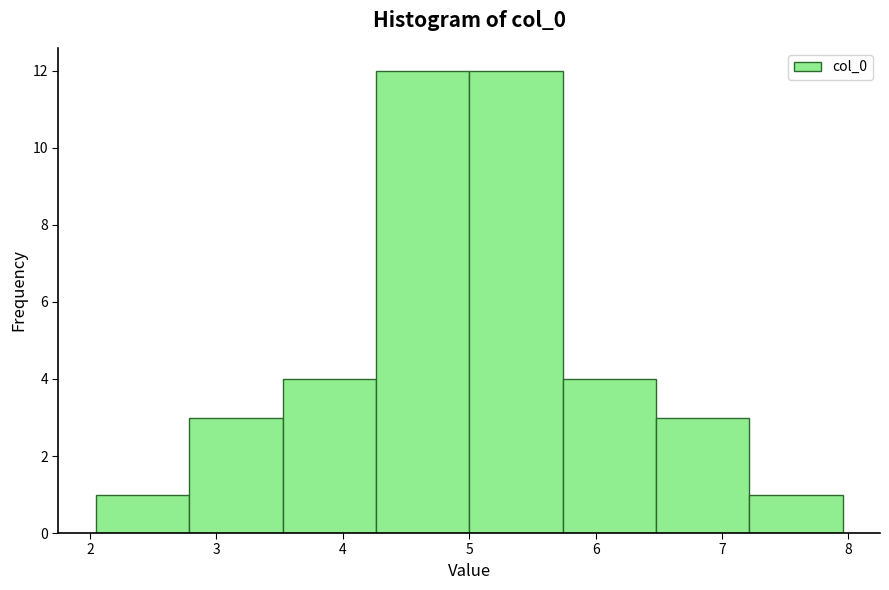

Reading left to right, transcribe this chart: for each bar, give the range it covers on the x-axis and its height. Neither the bar edges nor the heights are printed on the chart, so give them approximately, as read against the axes.

2.0 to 2.8: 1
2.8 to 3.5: 3
3.5 to 4.3: 4
4.3 to 5.0: 12
5.0 to 5.7: 12
5.7 to 6.5: 4
6.5 to 7.2: 3
7.2 to 8.0: 1